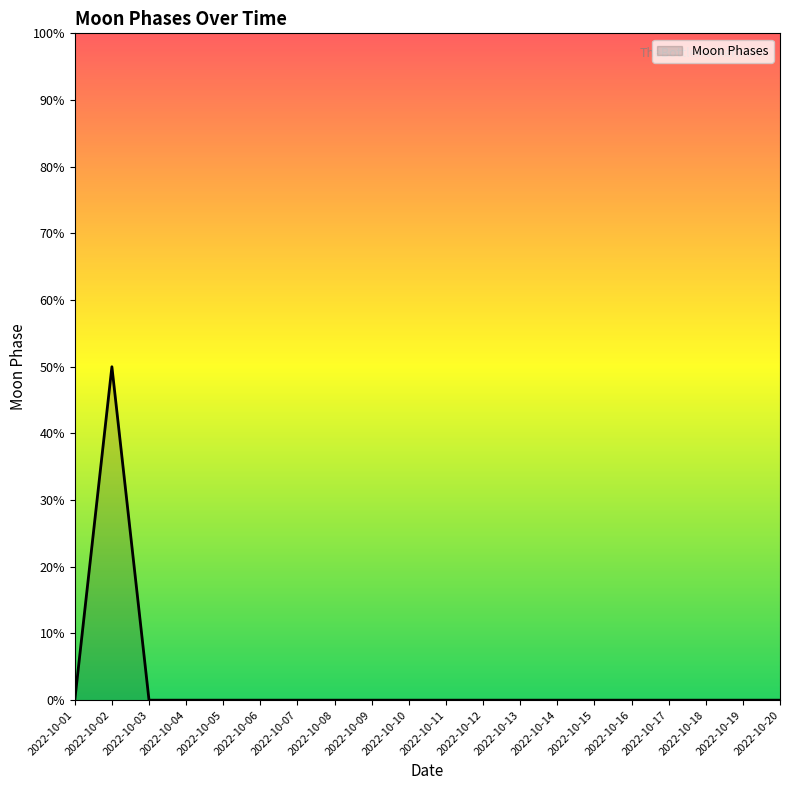

Which category has the highest value across all series?

2022-10-02